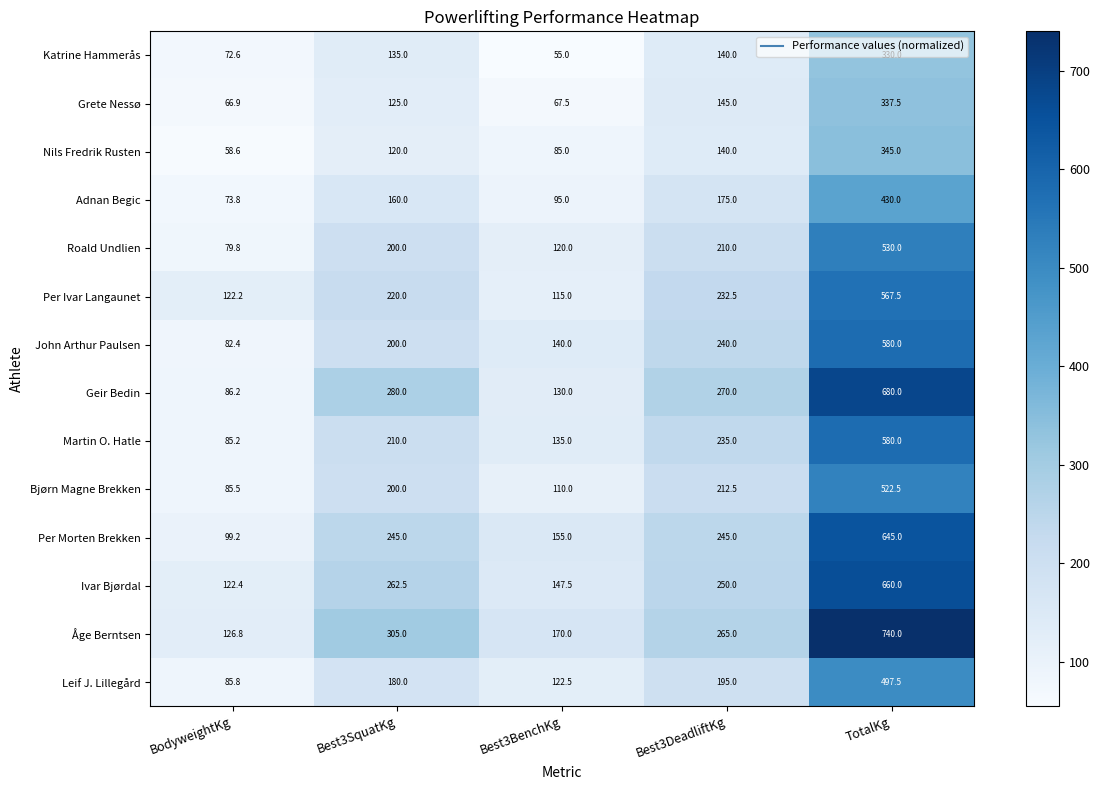

At which label is John Arthur Paulsen closest to 331?

Best3DeadliftKg